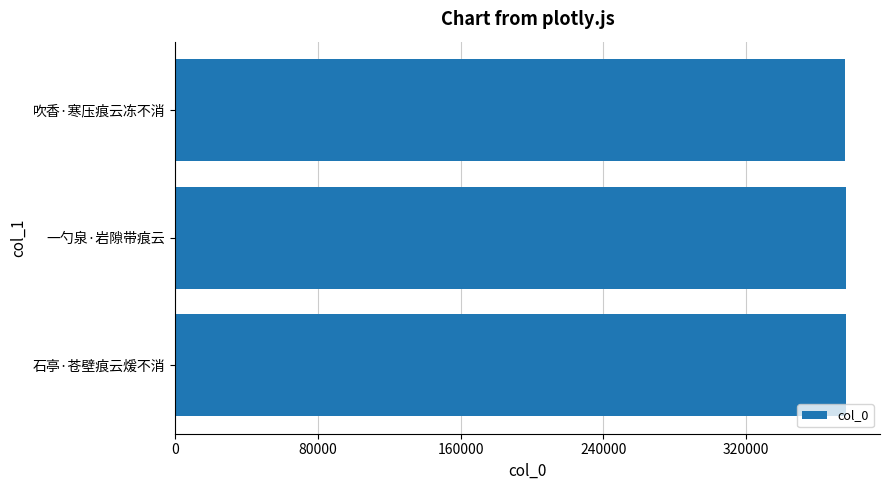

Is it true that the value at 石亭·苍壁痕云煖不消 is 375681?

True